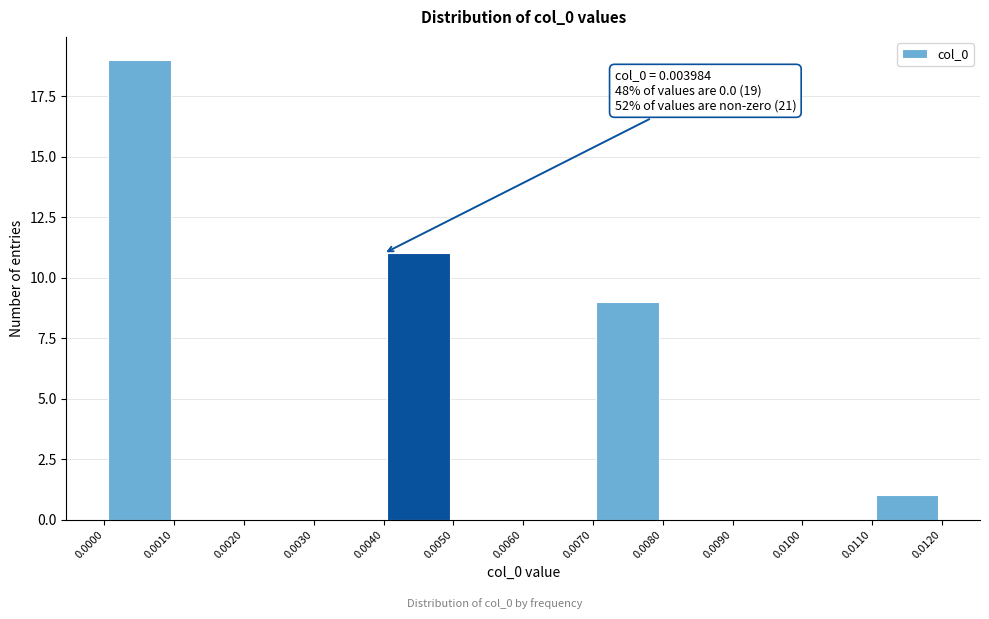

Which range on the x-axis has the tallest bar?

0.0000 to 0.0010